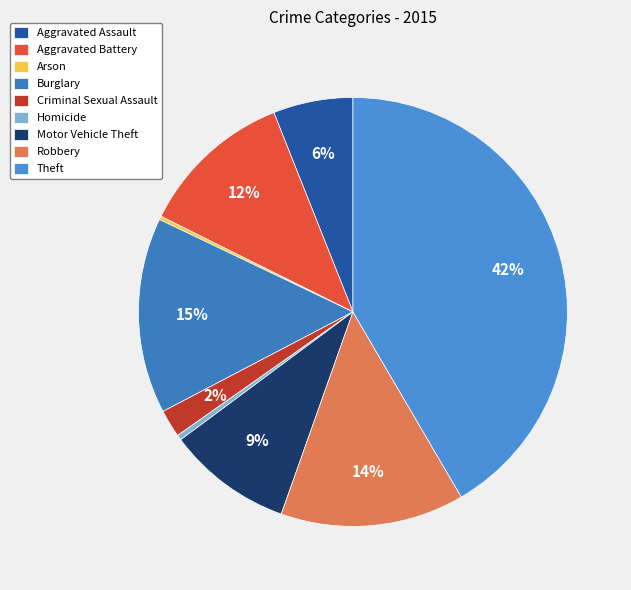

True or false: Motor Vehicle Theft accounts for 17% of the total.

False